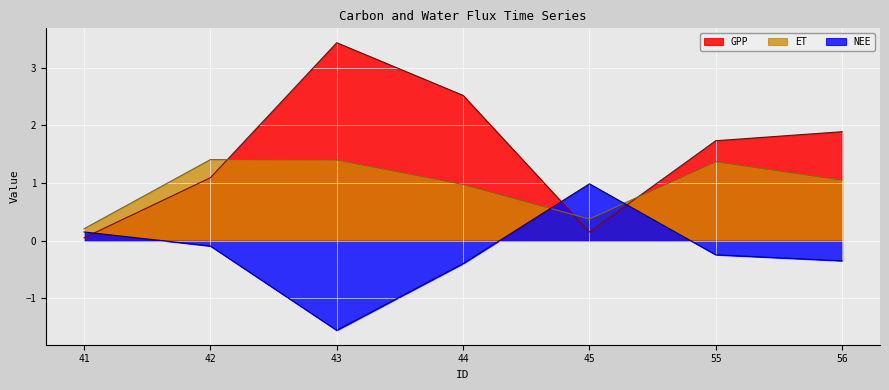

Where does the GPP series first go above 1?

42